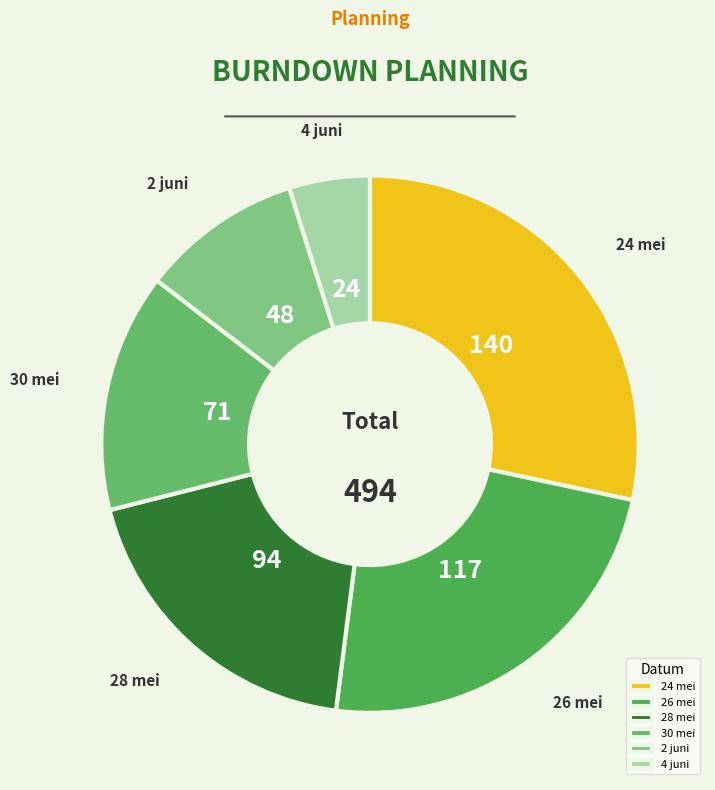

Does any single category account for the majority?

No